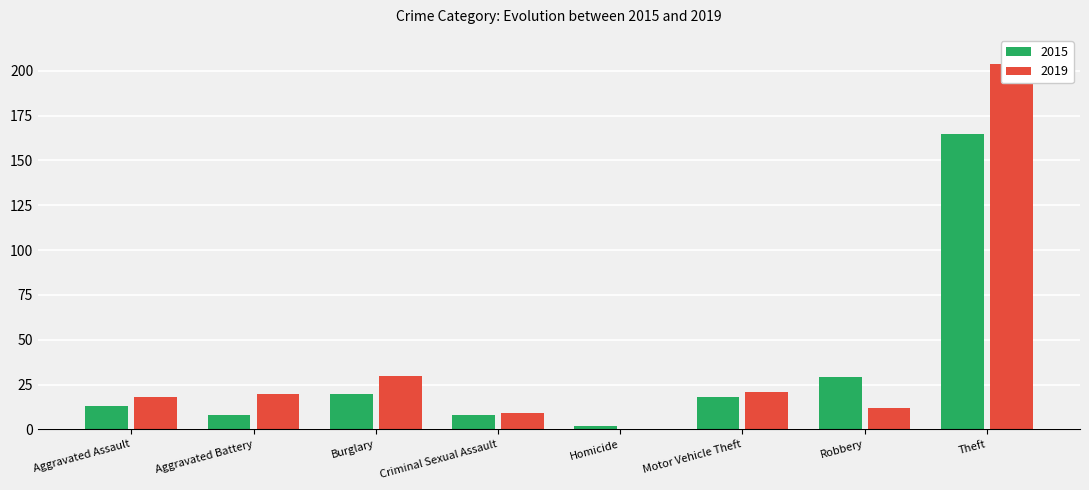

List the series in order of their overall mean, highest first.

2019, 2015